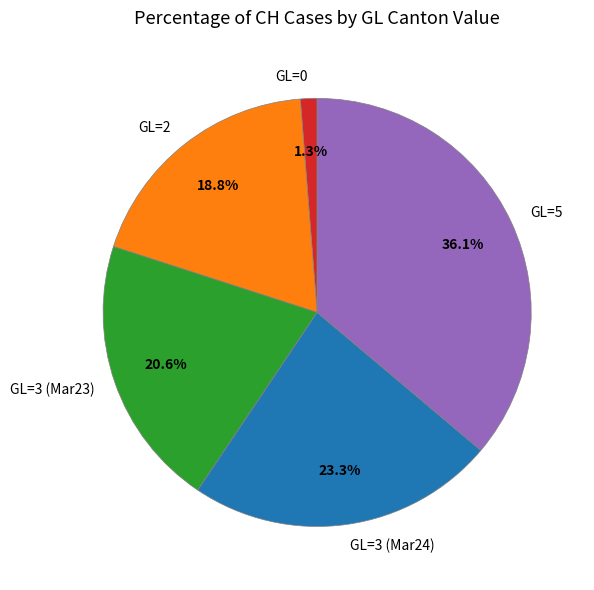

Does GL=2 represent more than half of the total?

No